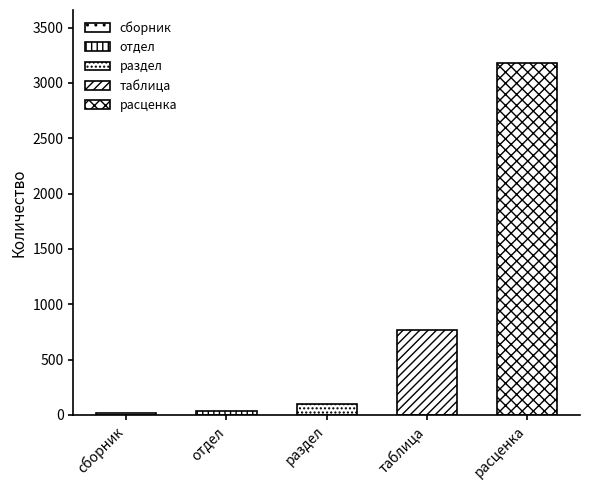

True or false: the data shows 3182 at расценка.

True